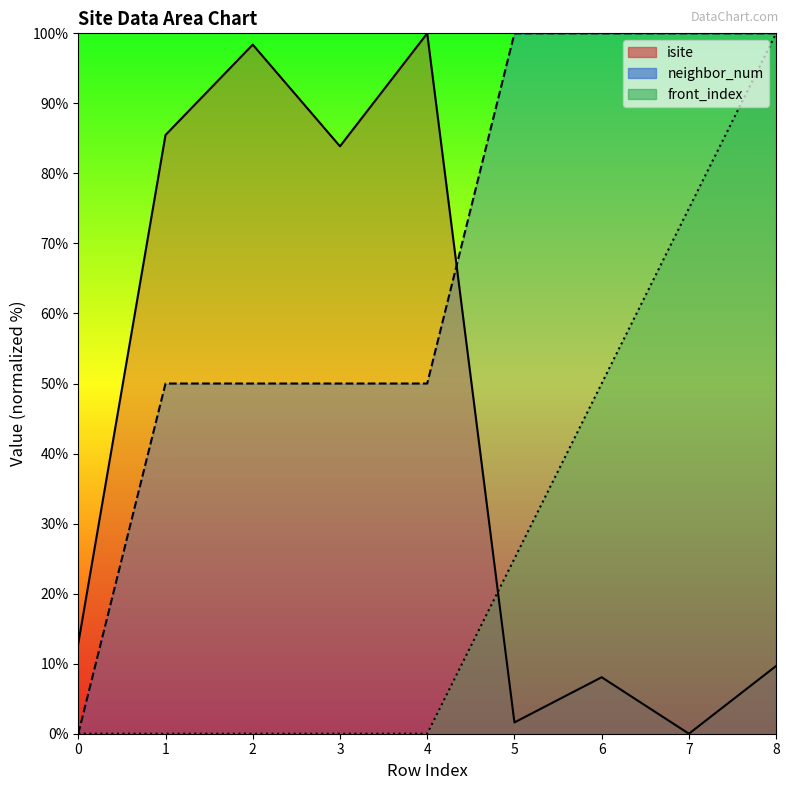

What is the difference between the neighbor_num values at 1 and 0?

50.0